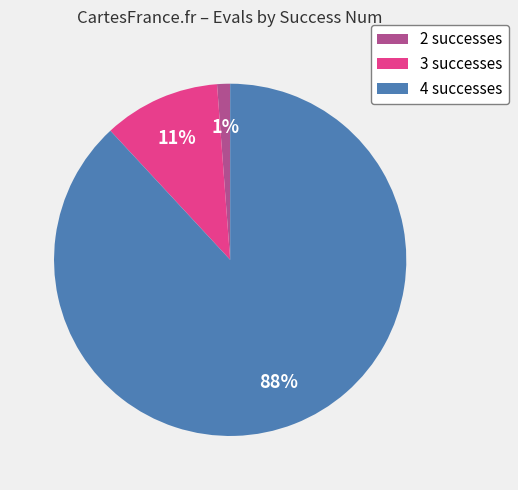

Does any single category account for the majority?

Yes